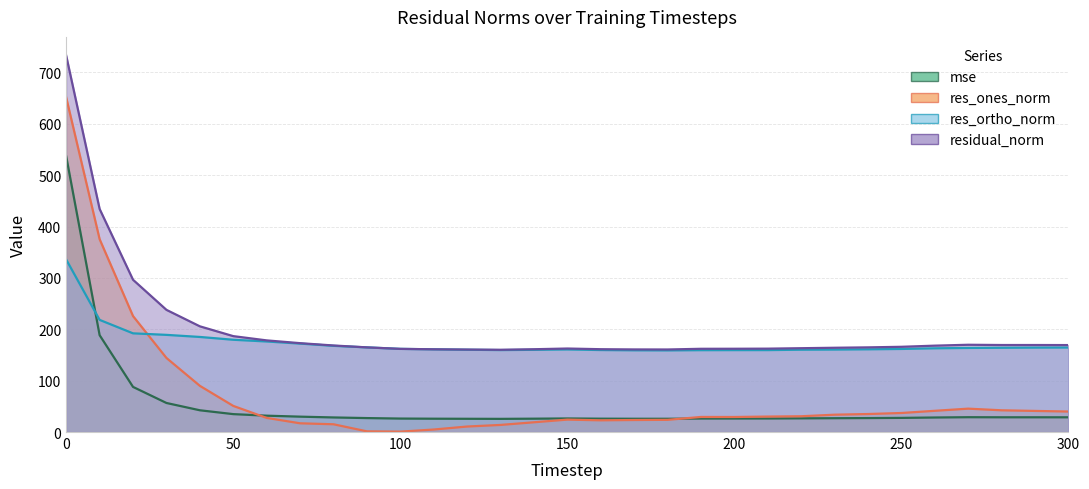

List the series in order of their peak value, highest first.

residual_norm, res_ones_norm, mse, res_ortho_norm